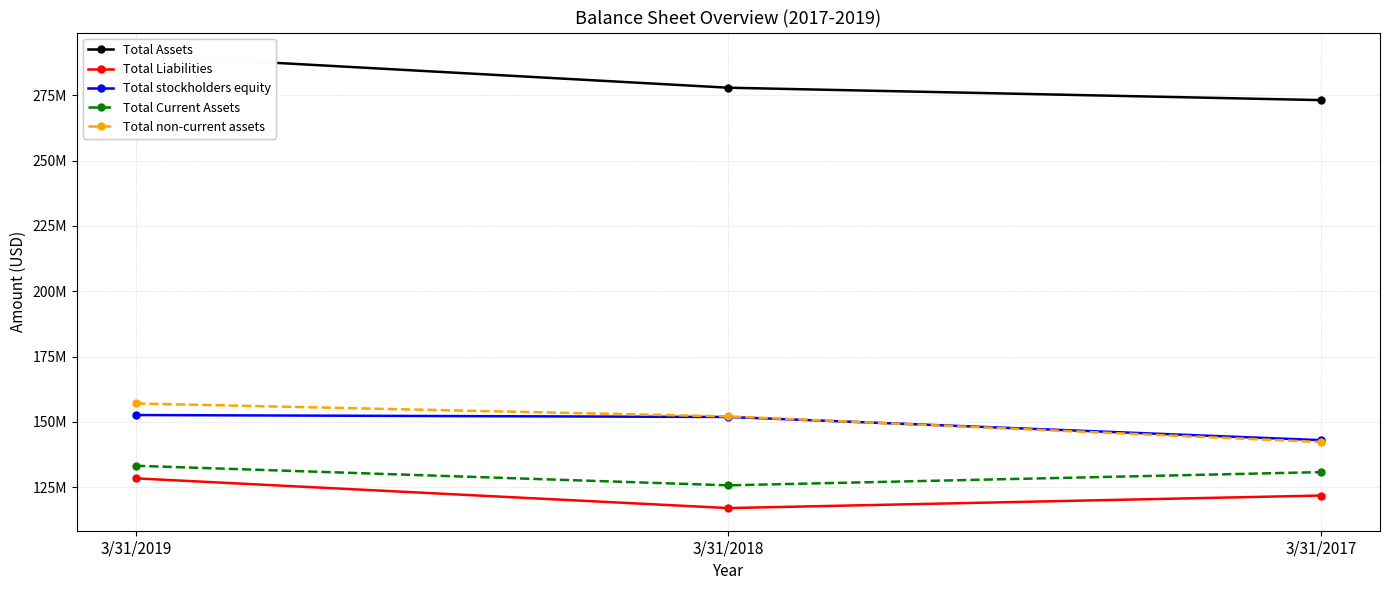

Which category has the lowest value in the Total stockholders equity series?

3/31/2017